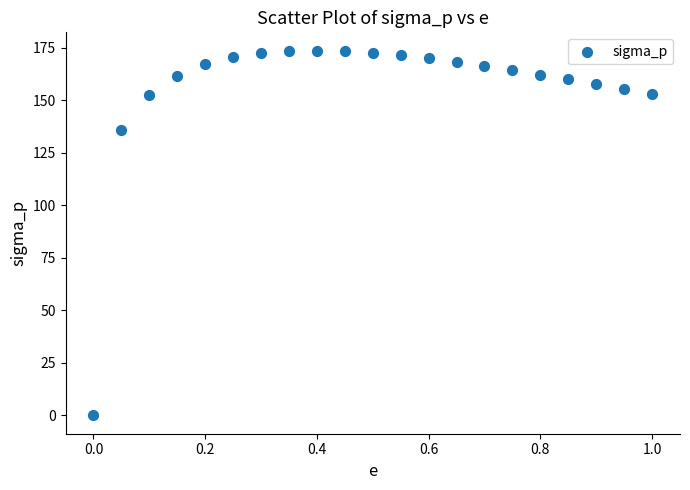

What is the range of X values (max minus min)?

1.0